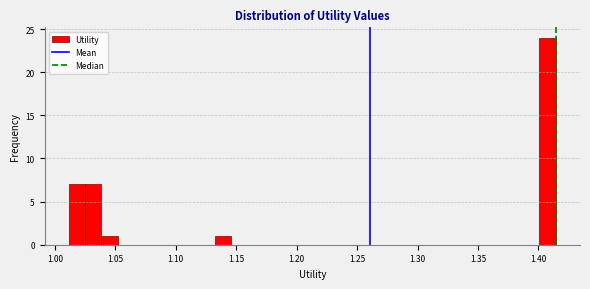

Around what value on the x-axis is the tallest bar? Give the approximate position of its centre, as read against the axis.

1.410